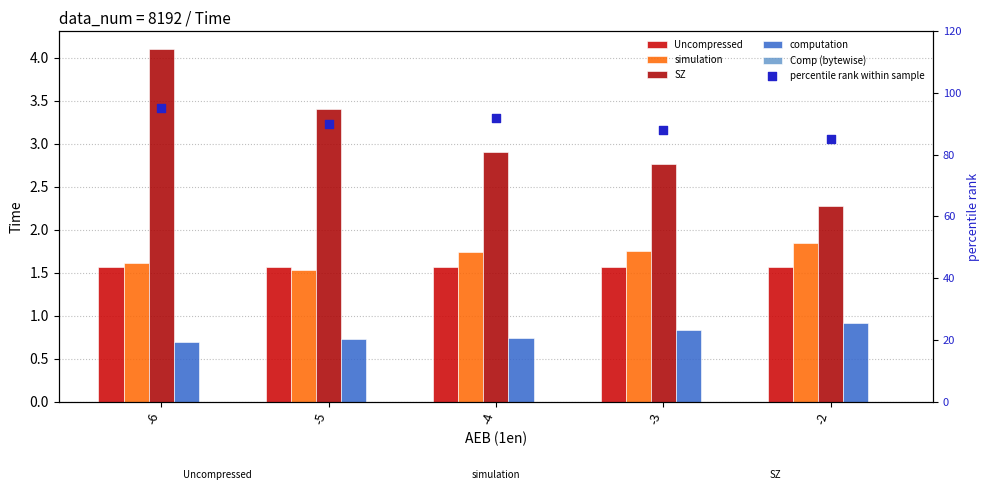

What are all the series names shown in the legend?

Uncompressed, simulation, SZ, computation, Comp (bytewise), percentile rank within sample